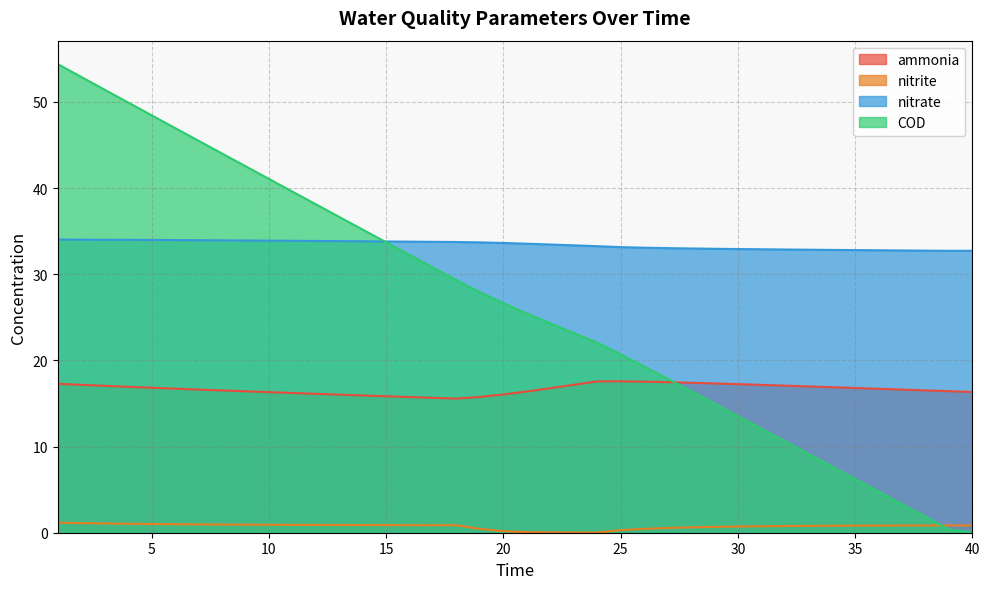

List the labels in order of ammonia value, largest first.

25, 24, 26, 27, 28, 29, 1, 30, 23, 2, 31, 32, 3, 33, 4, 34, 5, 35, 22, 6, 36, 7, 37, 38, 8, 39, 9, 21, 40, 10, 11, 12, 20, 13, 14, 15, 19, 16, 17, 18